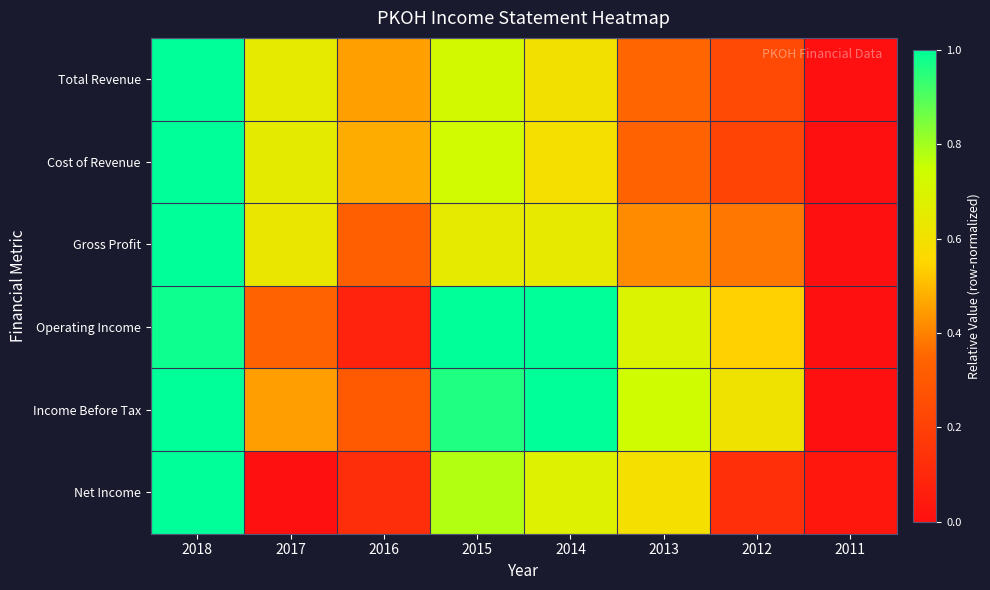

At which category is the sum across all series the highest?

2018